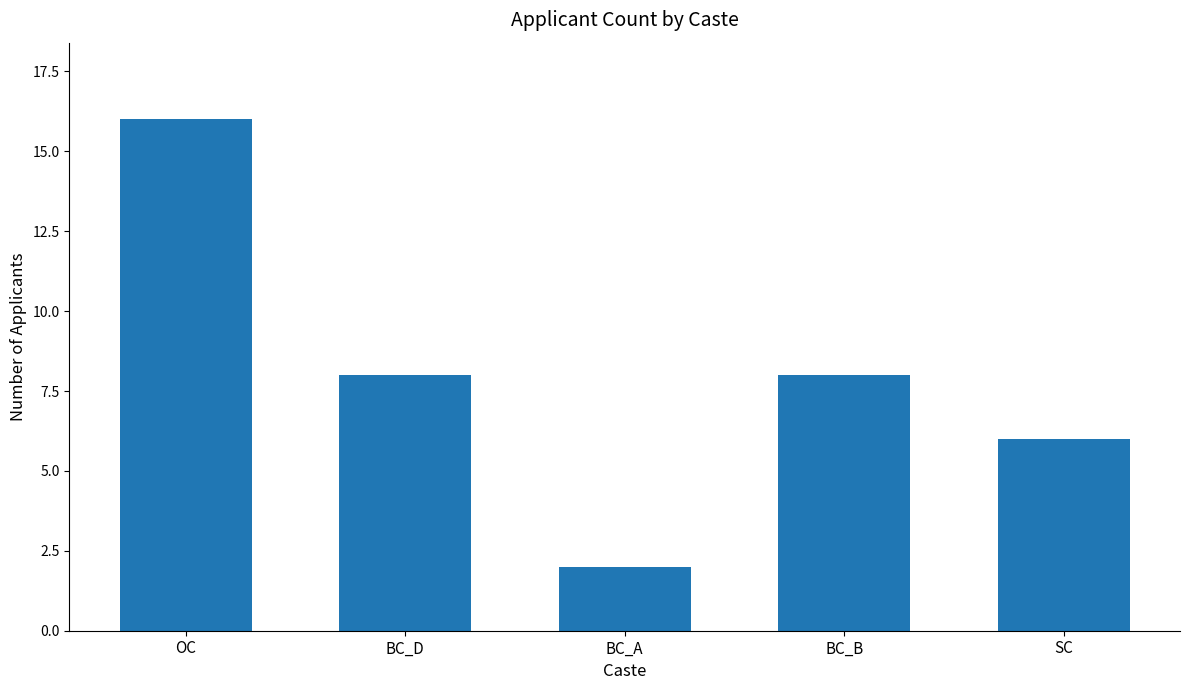

Where does the data first go above 8?

OC